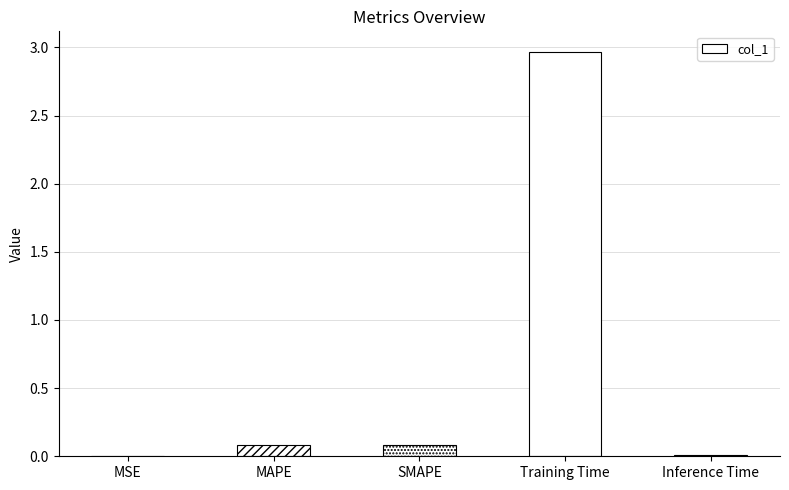

What is the greatest value displayed?

3.0